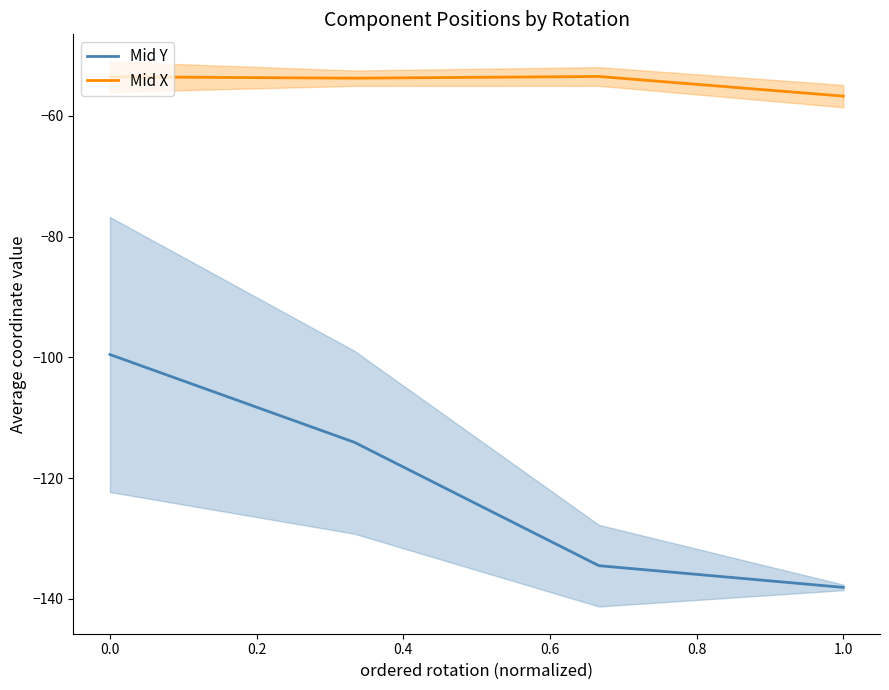

Which series has the largest total across all categories?

Mid X